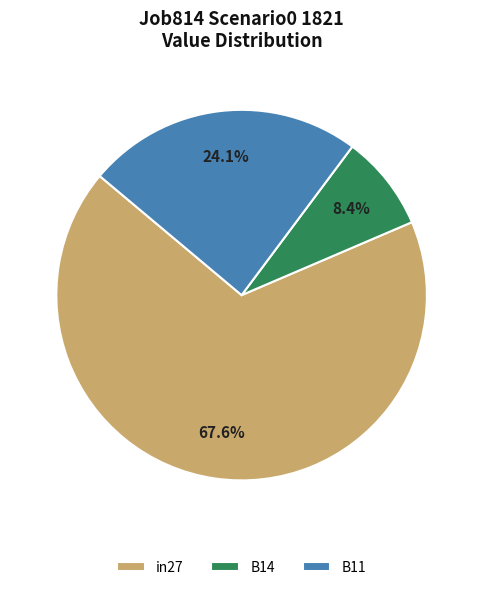

Which has a higher value, B11 or B14?

B11